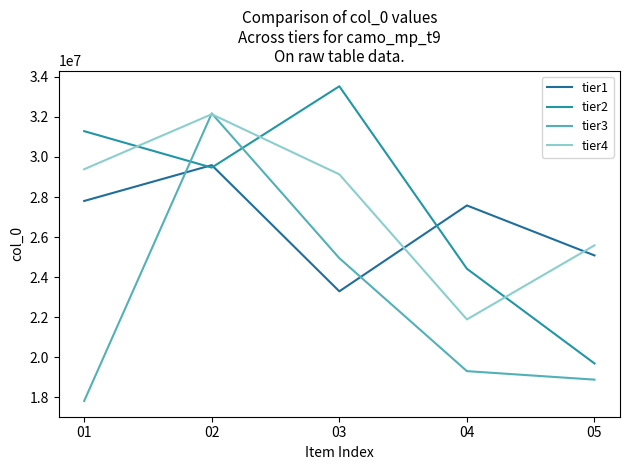

What is the difference between the second highest and minimum values in the tier2 series?

11591770